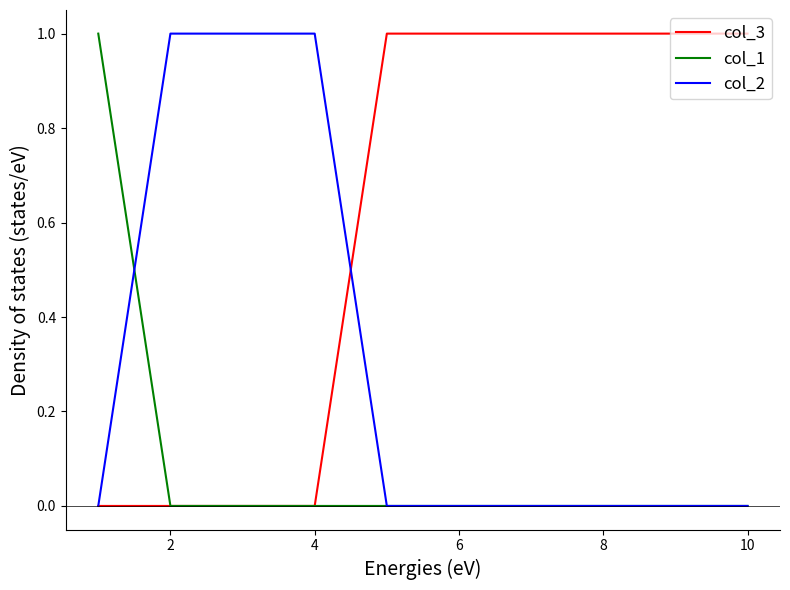

What is the sum of all col_2 values?

3